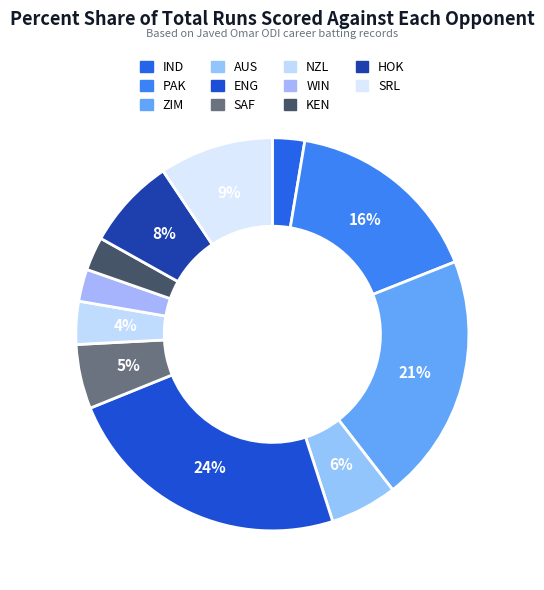

To the nearest percent, what is the difference between the largest and smallest slice percentages?

21%